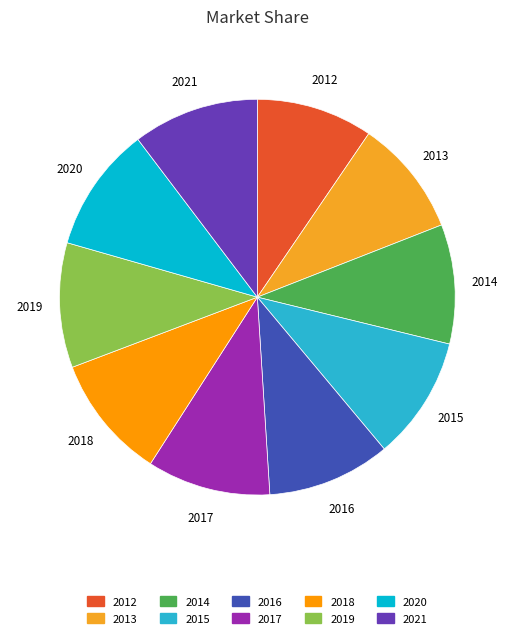

Does 2013 account for over 50% of the chart?

No